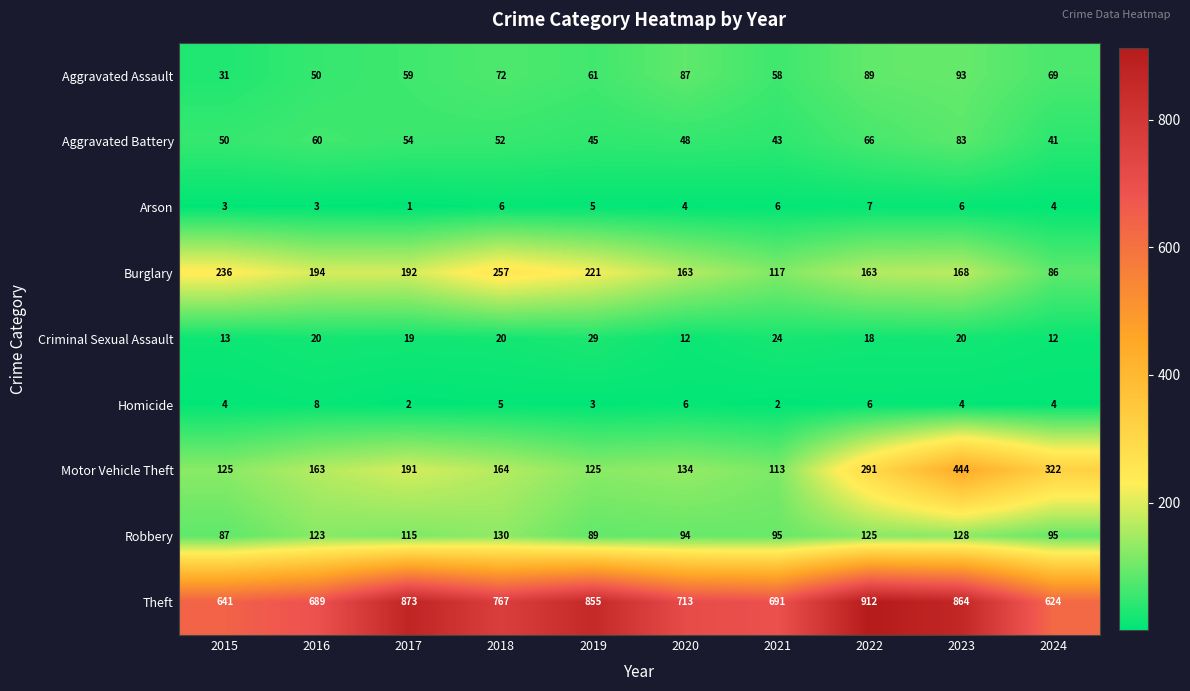

Which series has the largest total across all categories?

Theft